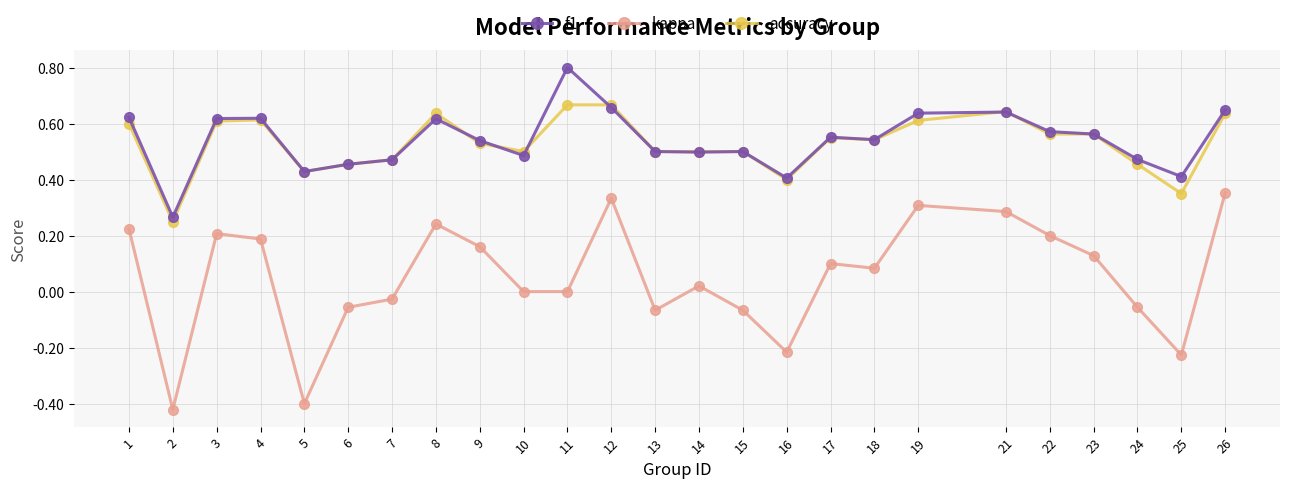

Is it true that f1 equals 0.5 at 10?

True